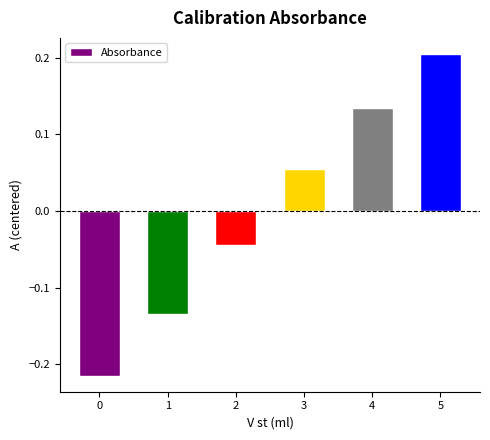

At which label does the data first exceed 0?

3